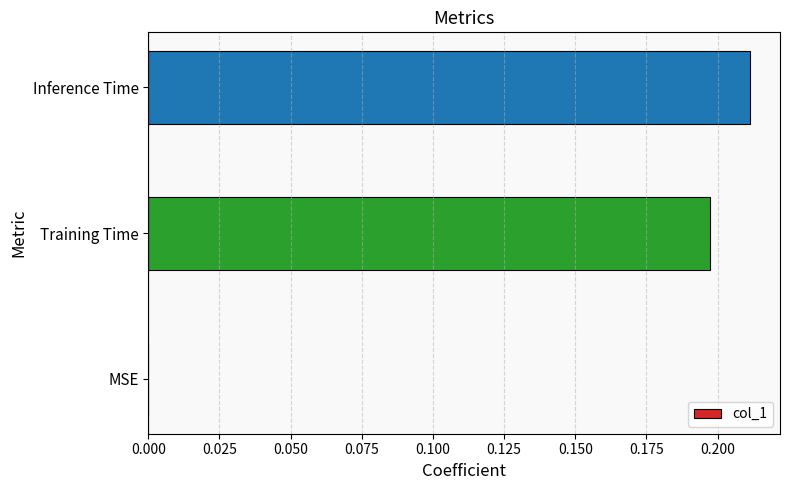

Is it true that the value at MSE is 0.0?

True